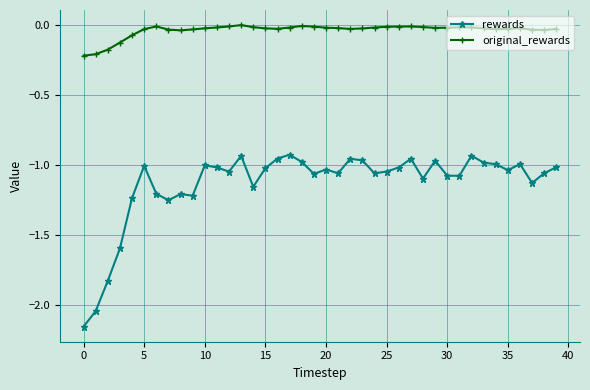

True or false: rewards has more than 2 points higher than both neighbors.

True